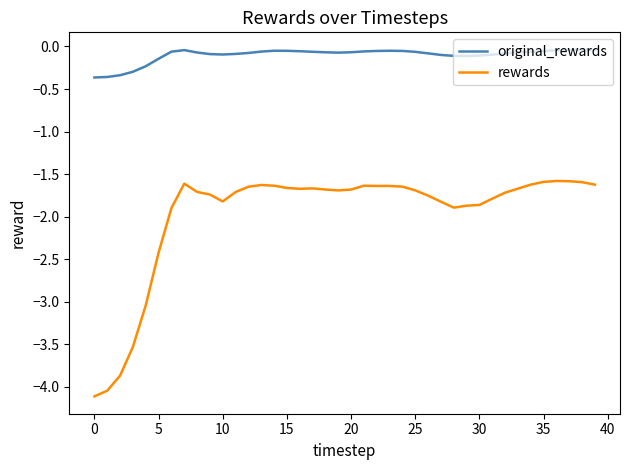

Rank the series by their average value, from highest to lowest.

original_rewards, rewards